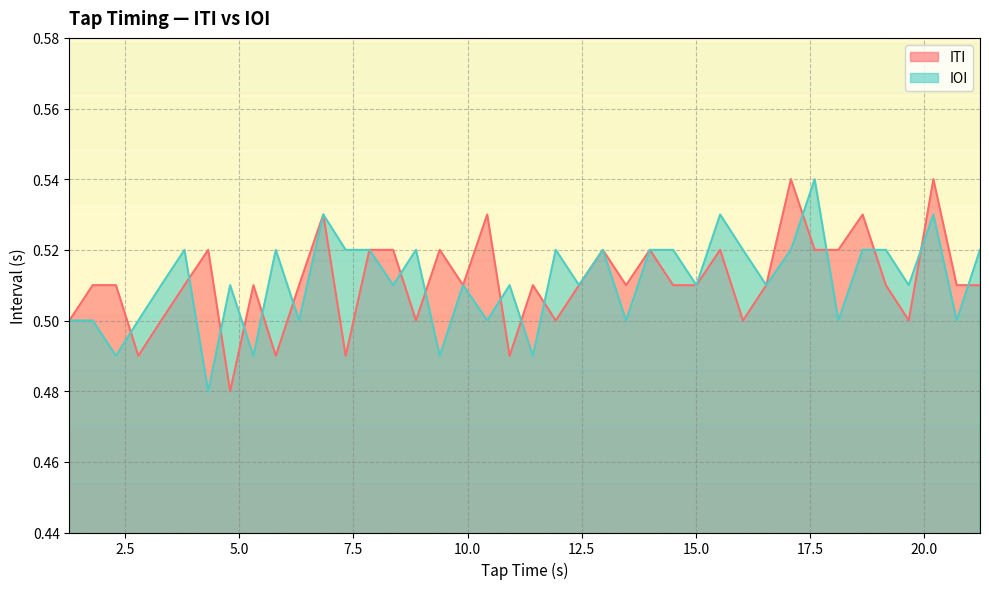

How many times do ITI and IOI cross each other?

16